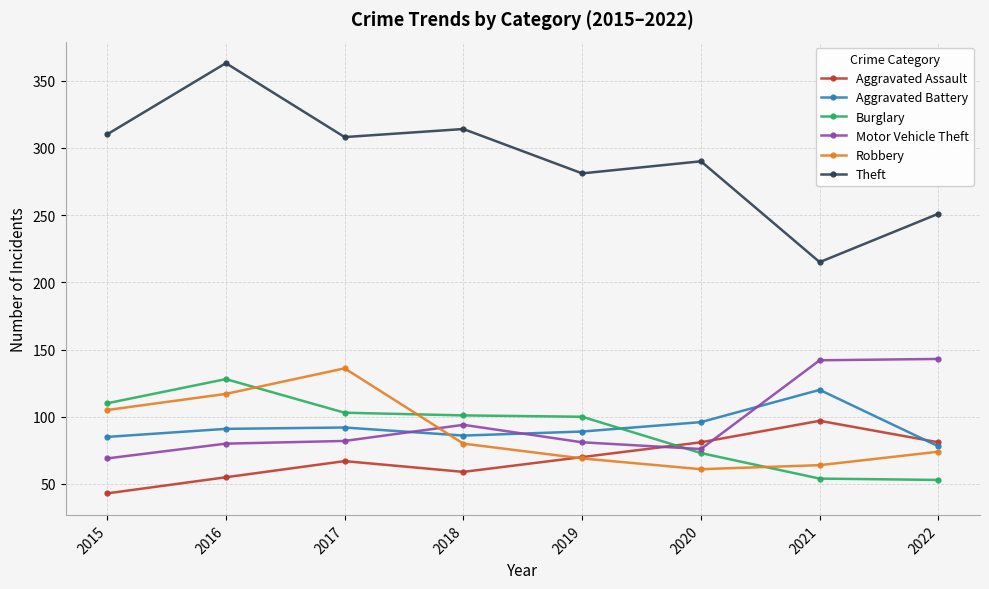

What is the spread (max minus min) of values at 2016?

308